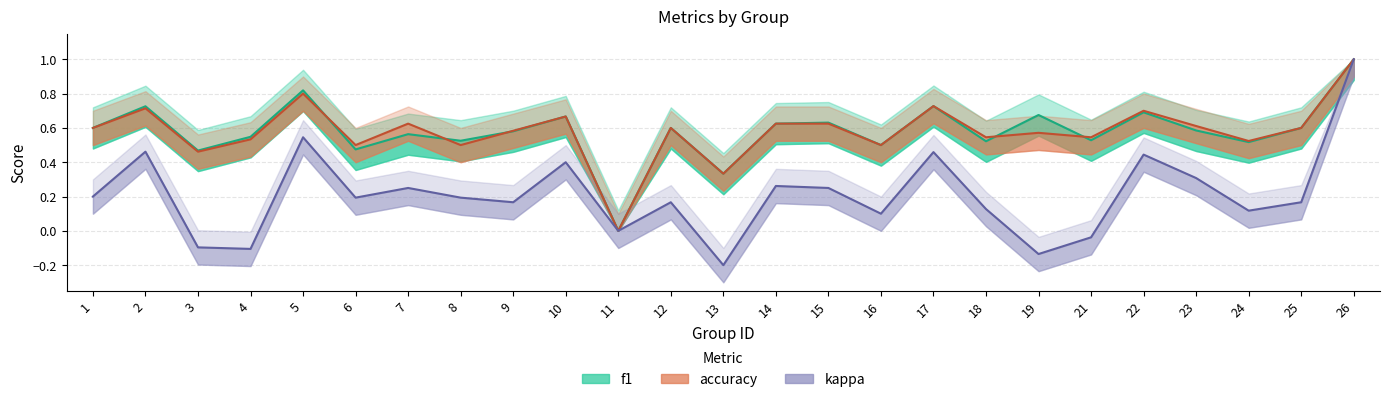

Is it true that accuracy equals 0.5 at 21?

True